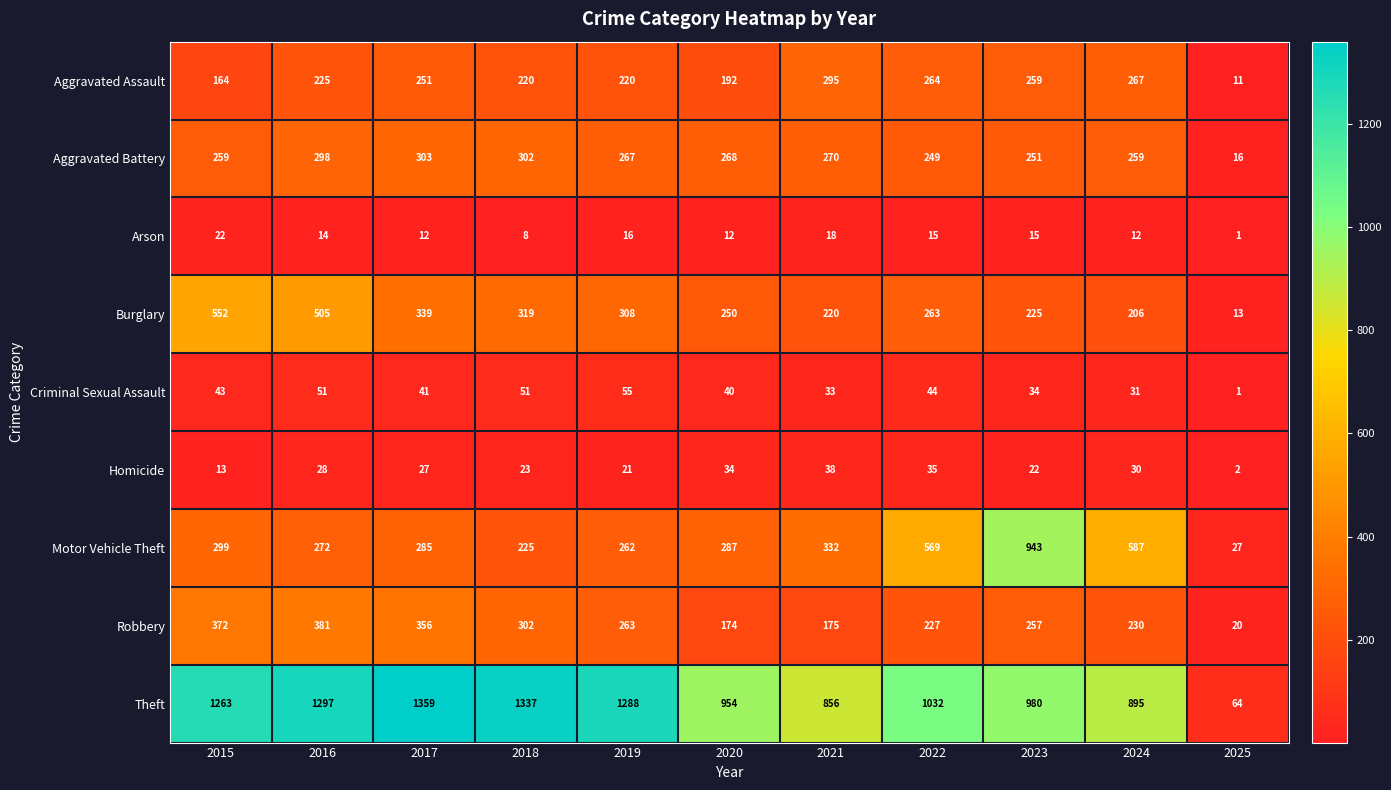

Count the number of categories in the chart.

11